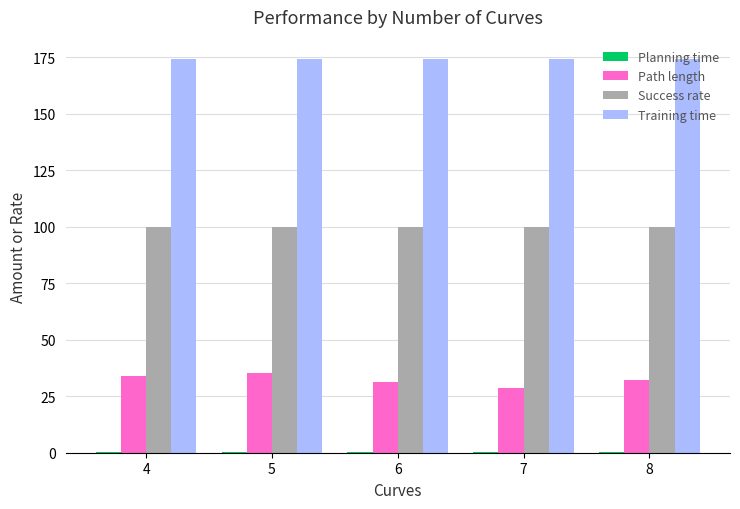

The value of Path length at 5 is 35.2. True or false?

True